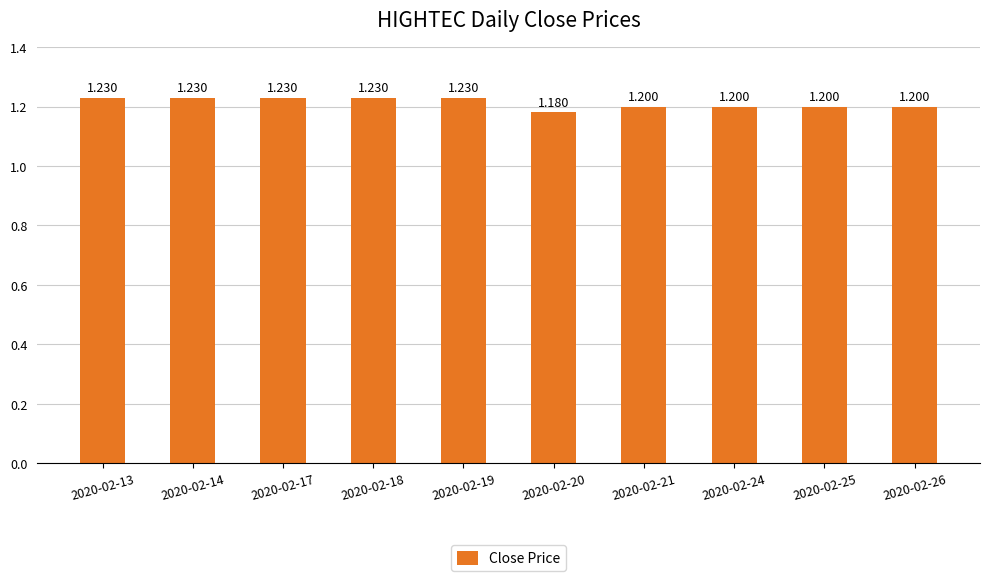

List the labels in order of value, smallest first.

2020-02-20, 2020-02-21, 2020-02-24, 2020-02-25, 2020-02-26, 2020-02-13, 2020-02-14, 2020-02-17, 2020-02-18, 2020-02-19